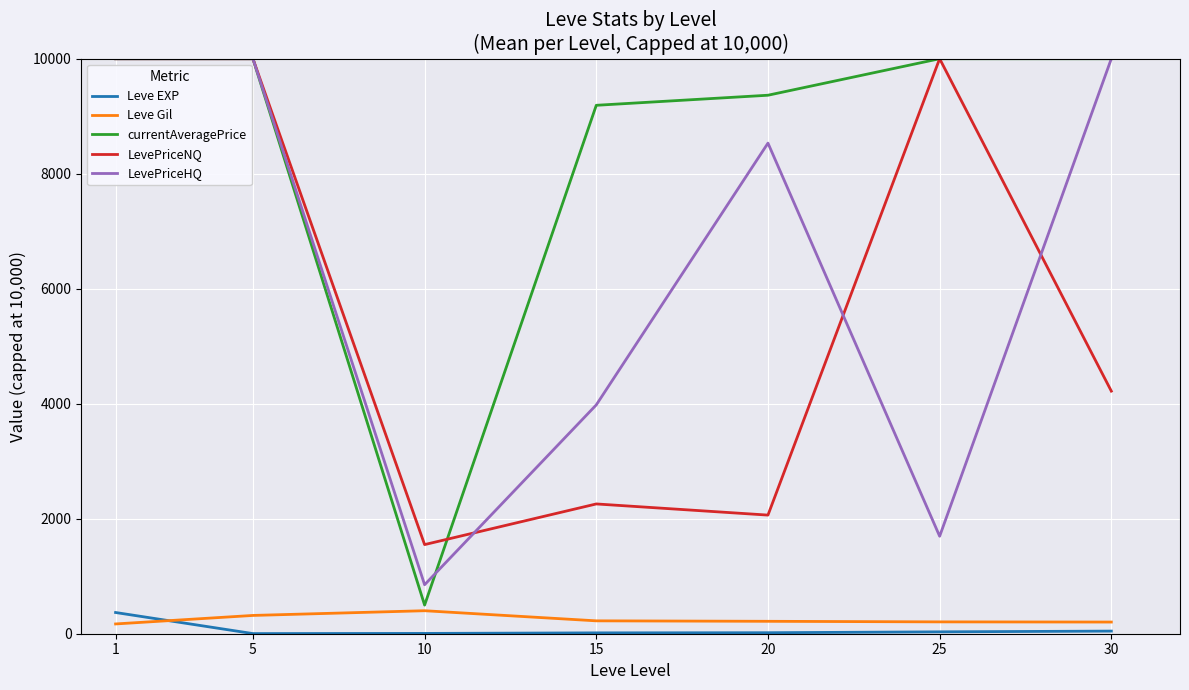

In LevePriceNQ, how many points are lower than both neighbors (excluding endpoints)?

2